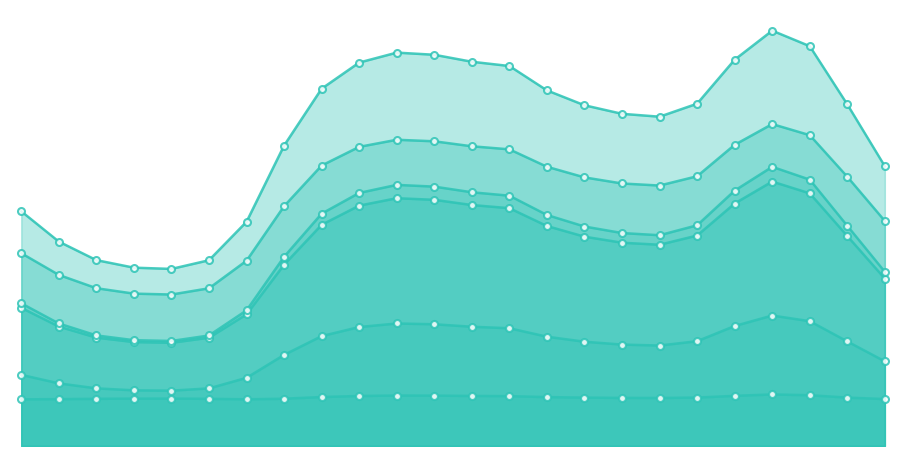

Does the chart have visible grid lines?

No